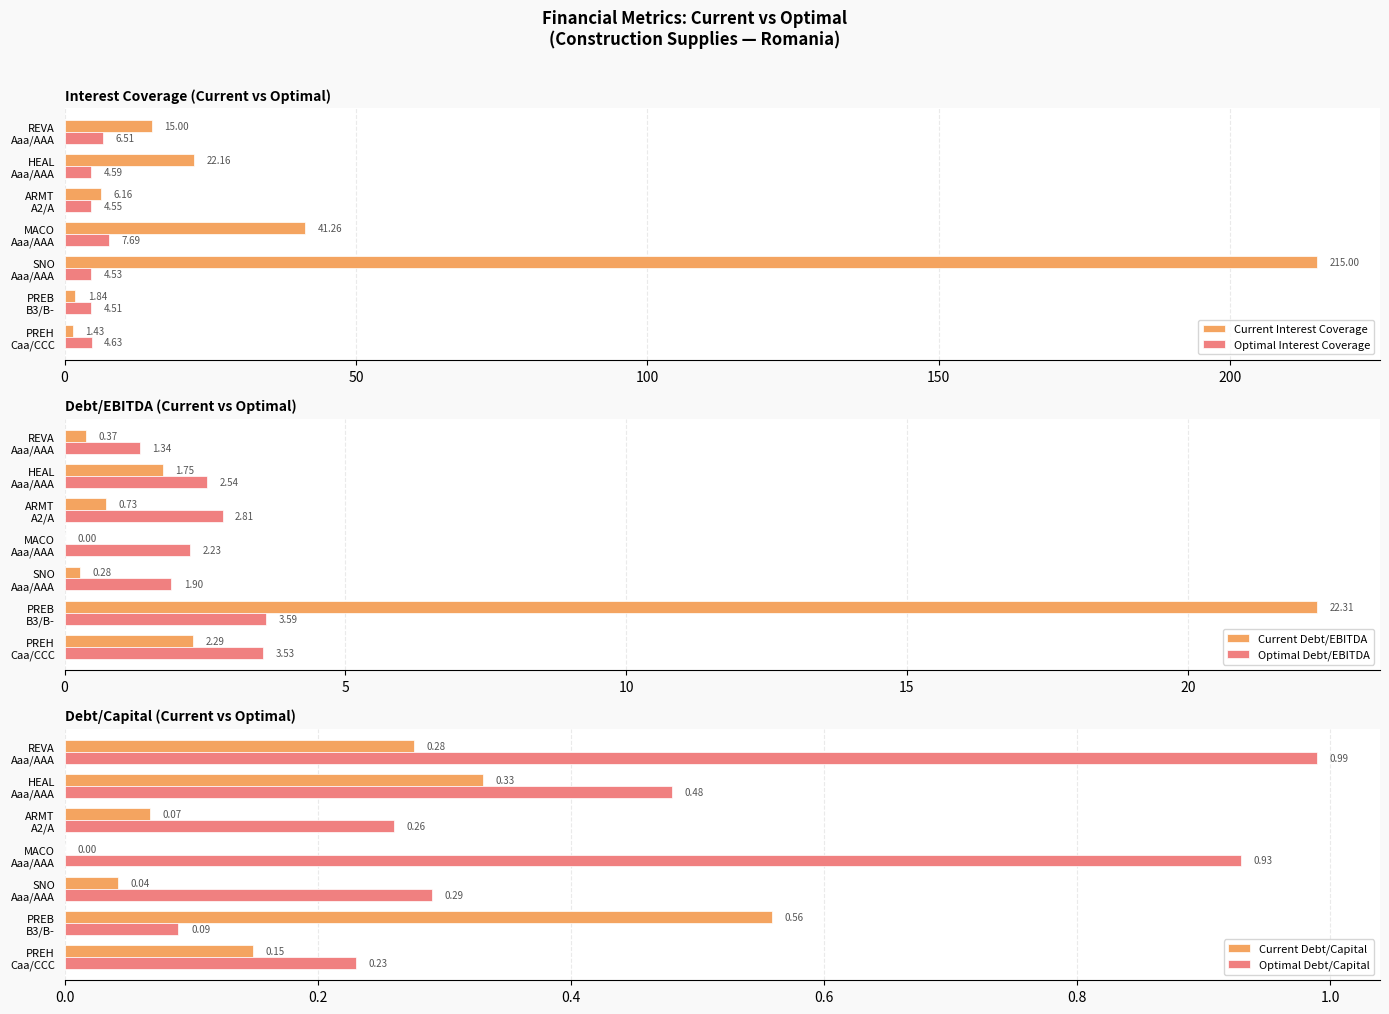

What are all the series names shown in the legend?

Current Interest Coverage, Optimal Interest Coverage, Current Debt/EBITDA, Optimal Debt/EBITDA, Current Debt/Capital, Optimal Debt/Capital